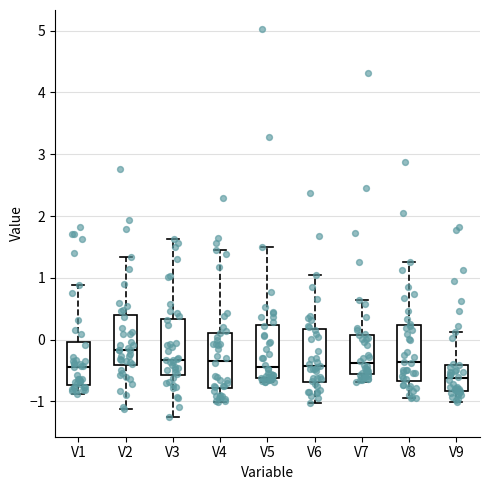

Which box's median line is the lowest?

V9